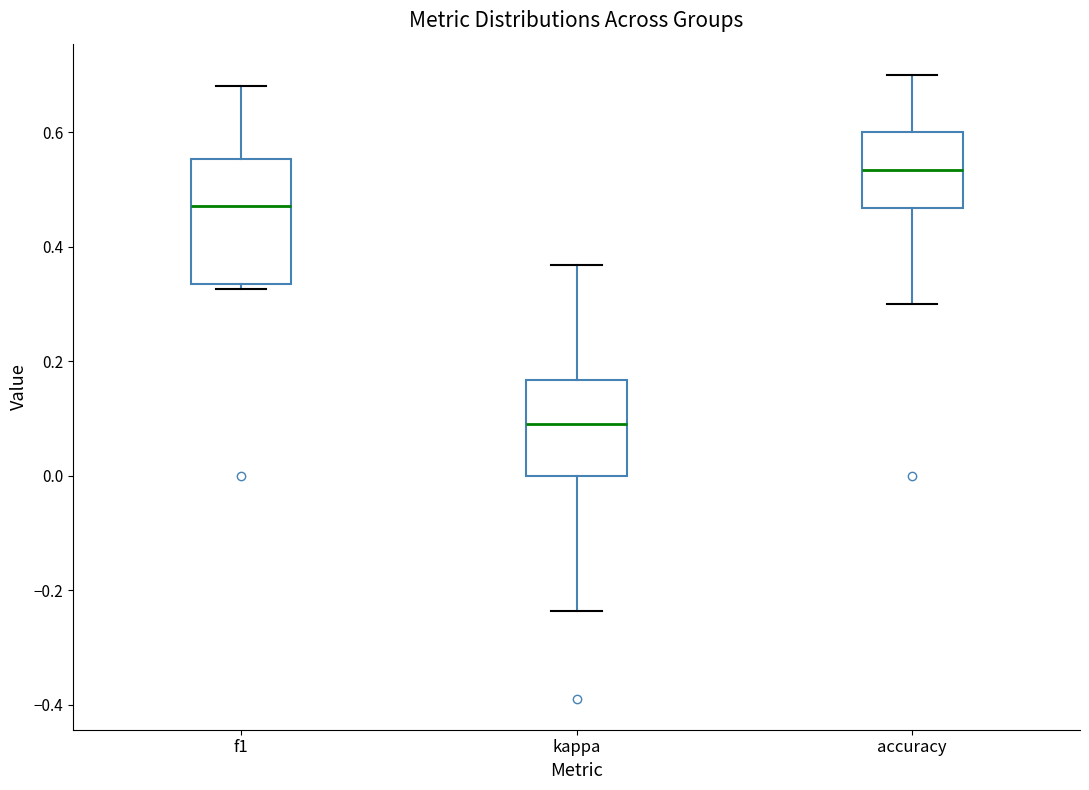

Reading left to right, transcribe this box plot: for each box, give where its median line is, the range the box spans, and where its two whiskers end, as read against the y-axis. The values are not printed on the chart, so give them approximately, as read against the axis.

f1: median 0.48, box 0.34 to 0.56, whiskers 0.32 to 0.68
kappa: median 0.10, box 0.00 to 0.16, whiskers -0.24 to 0.36
accuracy: median 0.54, box 0.46 to 0.60, whiskers 0.30 to 0.70